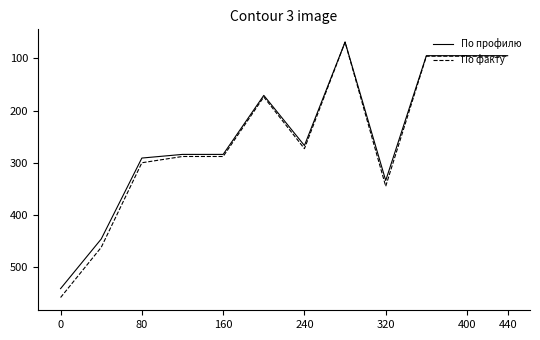

Which series has the widest spread of values?

По факту